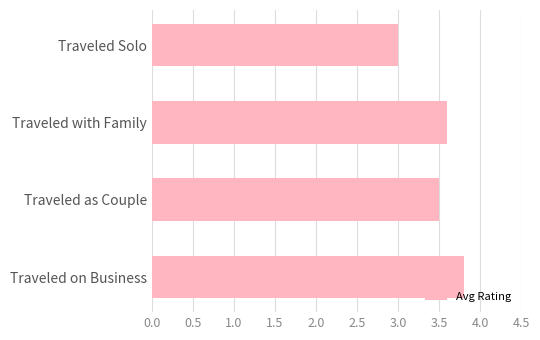

Reading bottom to top, transcribe all the data shown in this chart.

Traveled on Business=3.8	Traveled as Couple=3.5	Traveled with Family=3.6	Traveled Solo=3.0